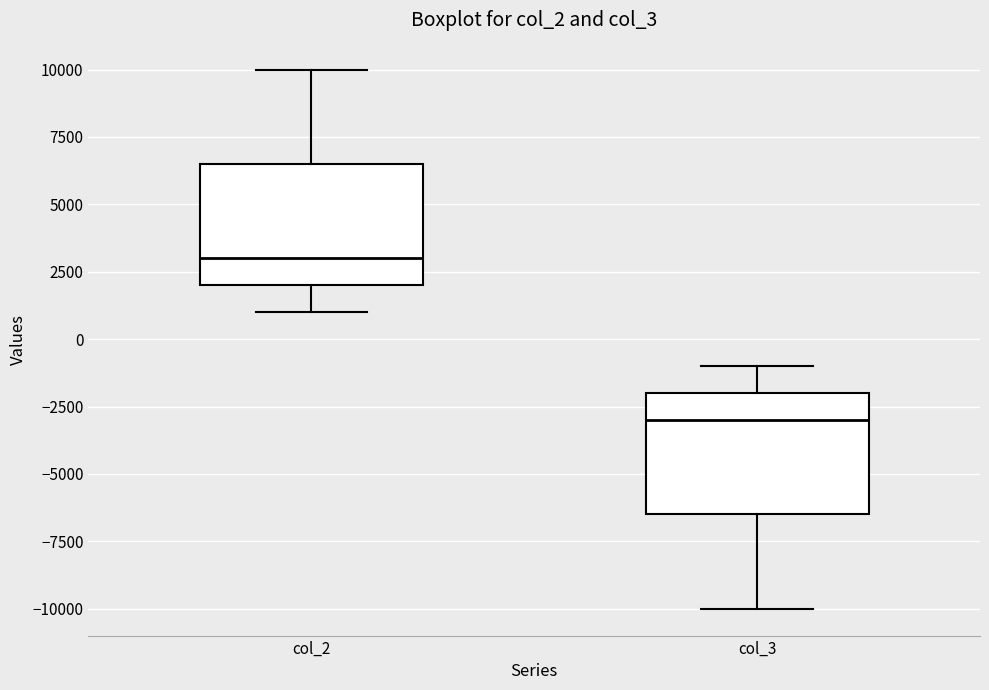

Reading left to right, read every box against the y-axis: the position of its median line, the range the box covers, and the ends of its whiskers. The values are not printed on the chart, so give them approximately, as read against the axis.

col_2: median 3000, box 2000 to 6500, whiskers 1000 to 10000
col_3: median -3000, box -6500 to -2000, whiskers -10000 to -1000